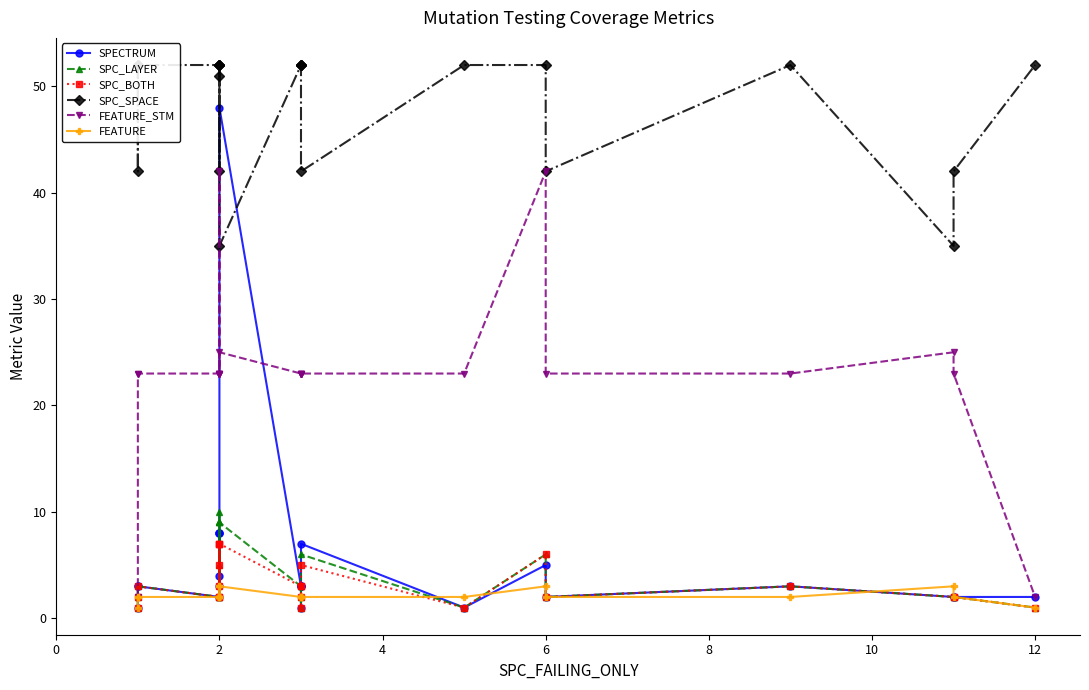

What is the greatest value displayed?

52